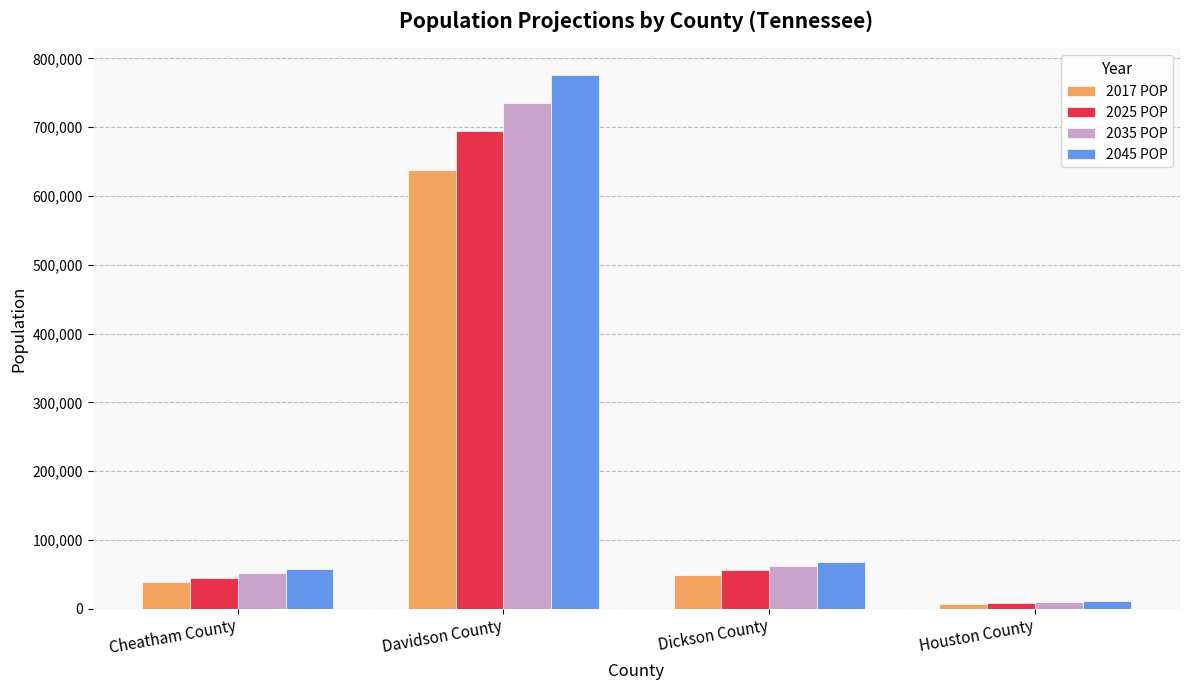

The 2035 POP series shows 9631 at Houston County. True or false?

True